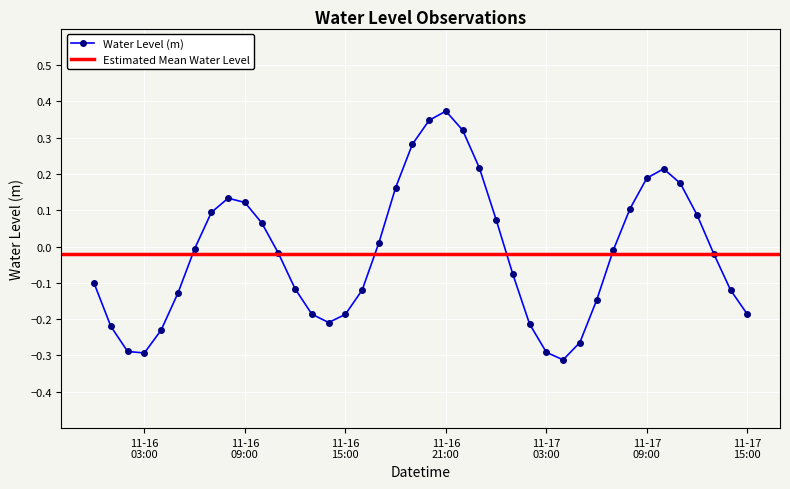

How many points are higher than both their immediate neighbors (excluding endpoints)?

3